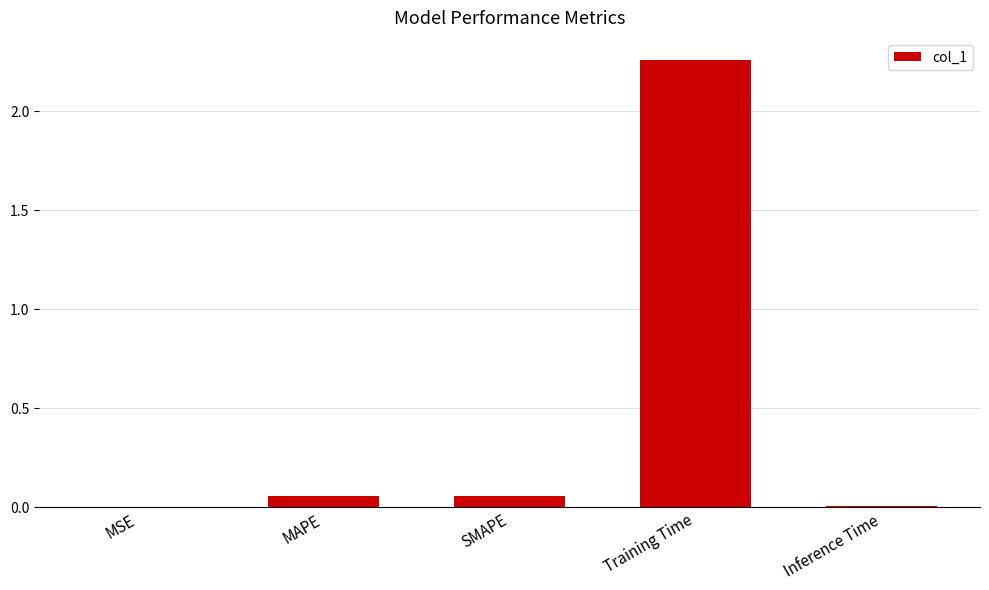

Which has a higher value, Training Time or Inference Time?

Training Time